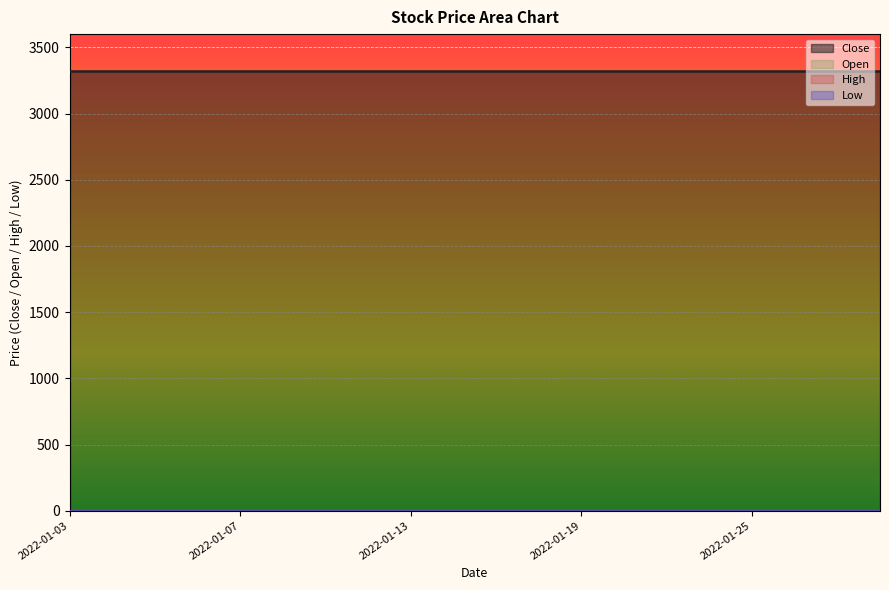

Between 2022-01-10 and 2022-01-19, which series saw the biggest shift?

Close